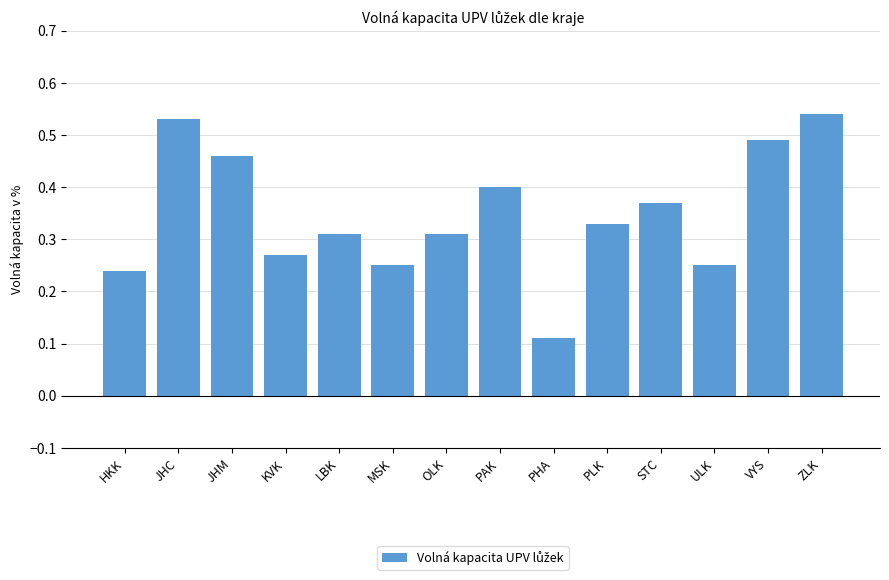

At which category does the chart reach its minimum across all series?

PHA